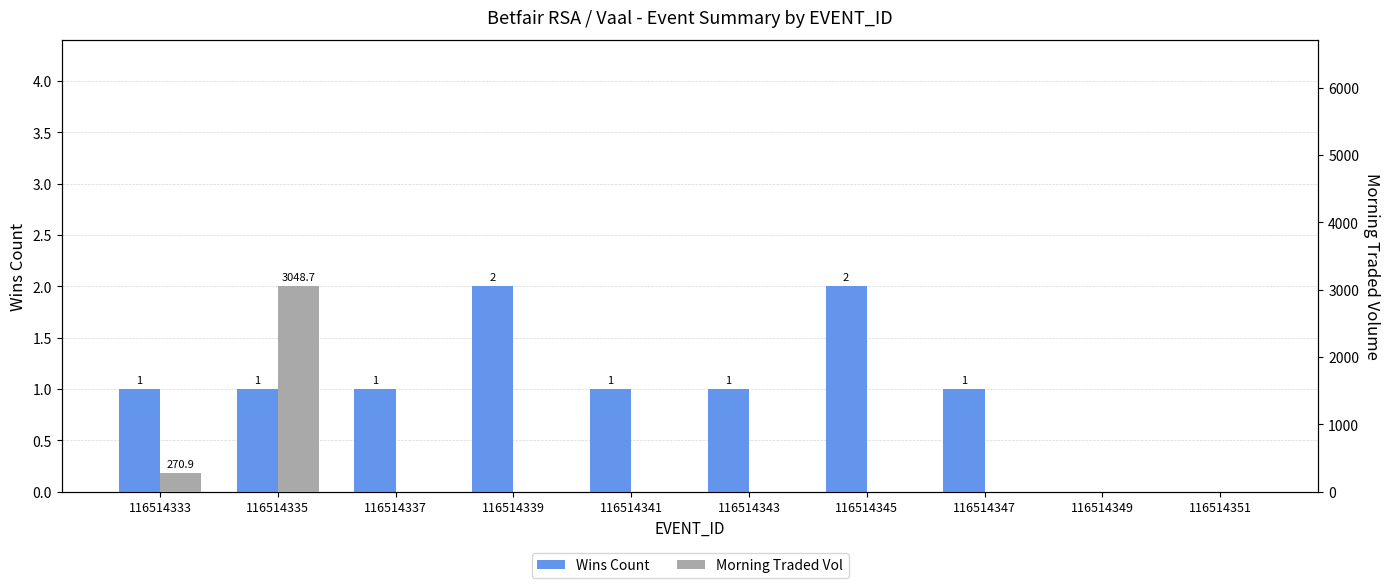

Rank the series by their average value, from lowest to highest.

Wins Count, Morning Traded Vol